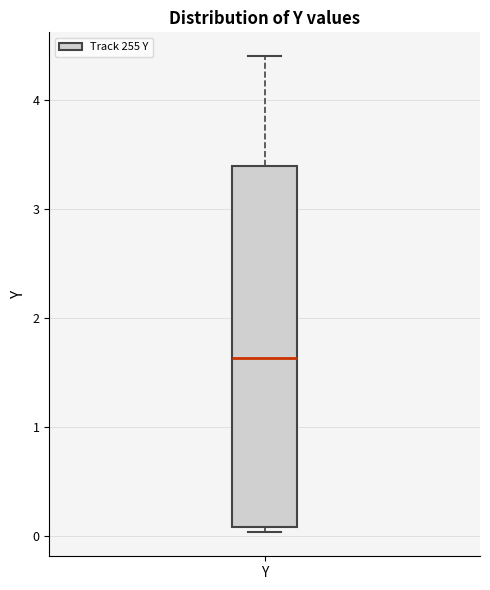

Transcribe this box plot: give where the median line is, the range the box spans, and where the two whiskers end, as read against the y-axis. The values are not printed on the chart, so give them approximately, as read against the axis.

median 1.6, box 0.1 to 3.4, whiskers 0.0 to 4.4